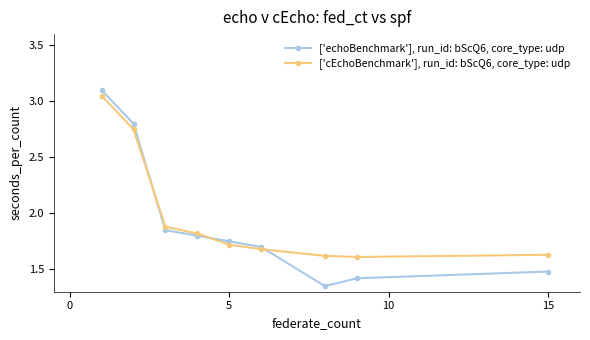

Which series has the widest spread of values?

['echoBenchmark'], run_id: bScQ6, core_type: udp